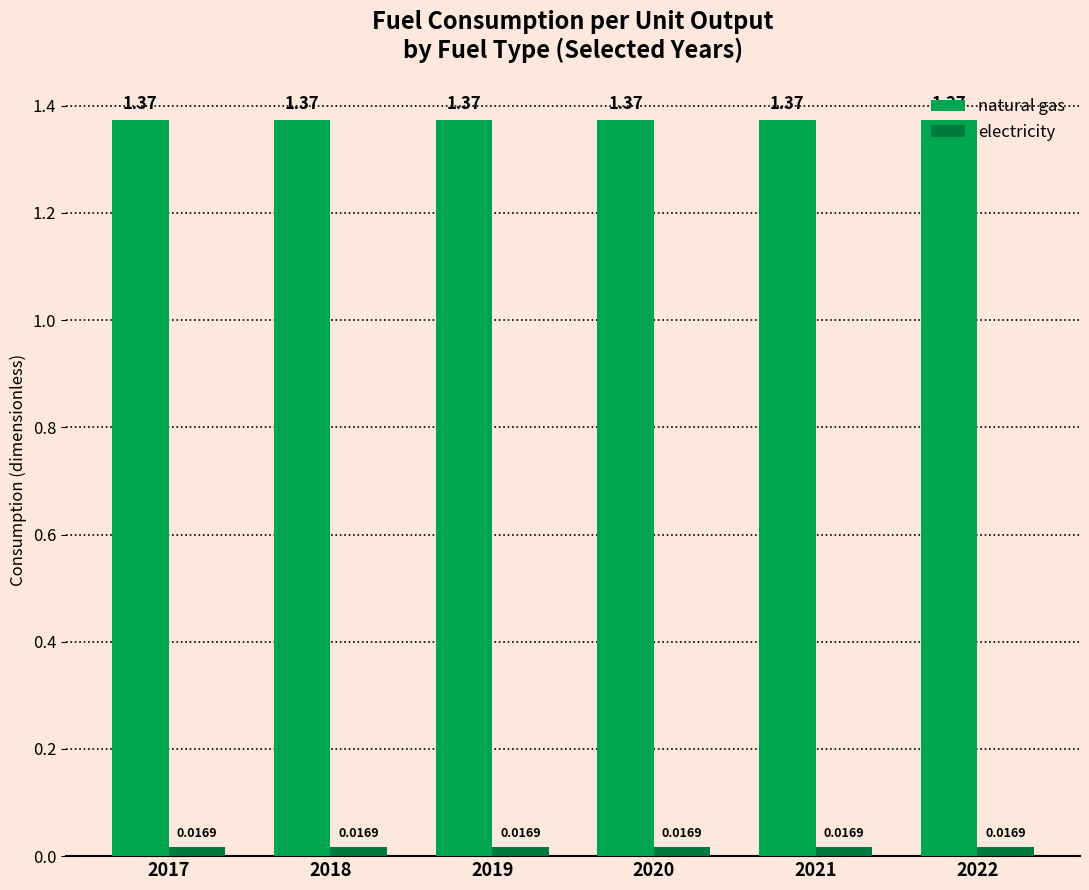

Rank the series by their average value, from highest to lowest.

natural gas, electricity